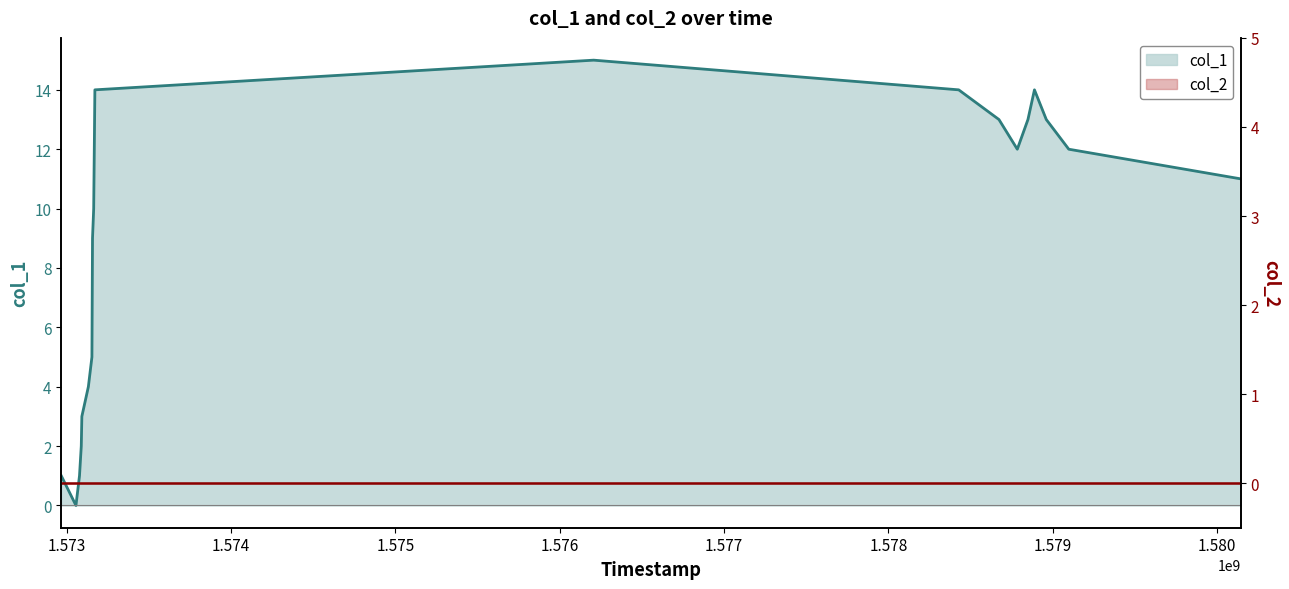

Does the chart display data point markers on the line(s)?

No